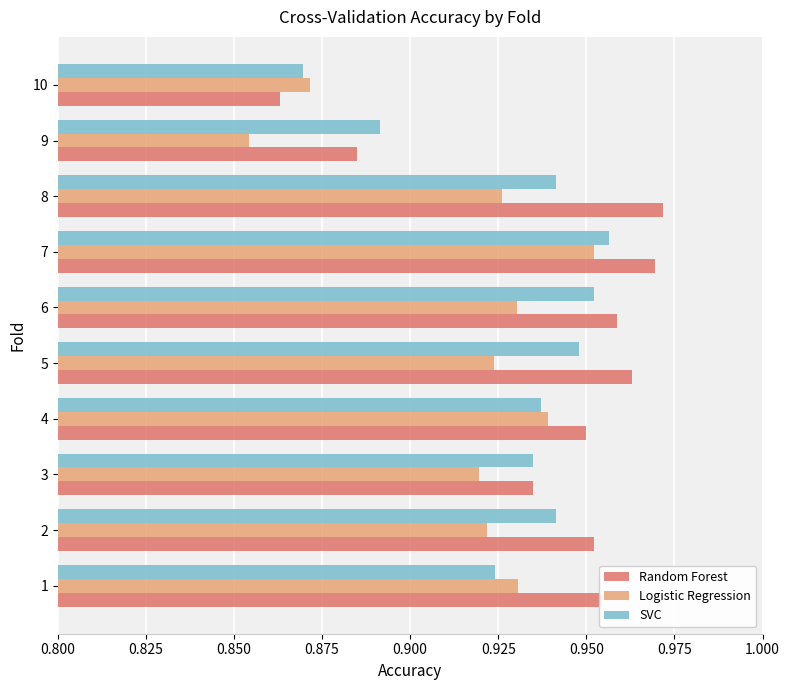

At which label is SVC closest to 0?

10